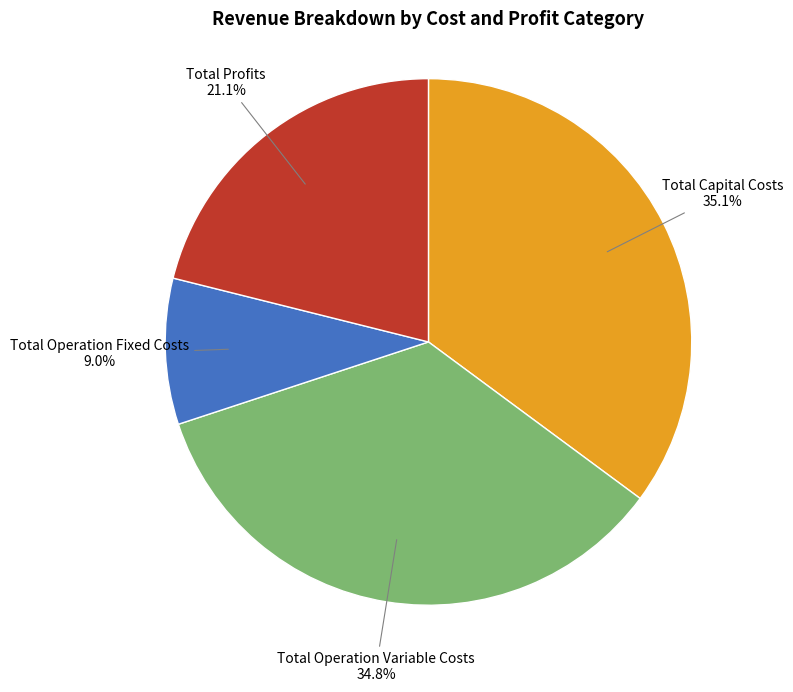

Is there a majority slice in this chart?

No